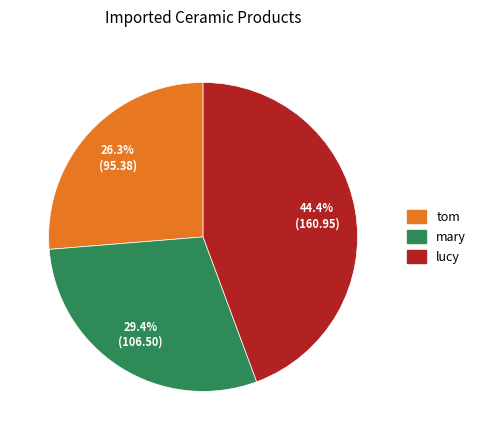

To the nearest percent, what is the difference between the tom and lucy slice percentages?

18%